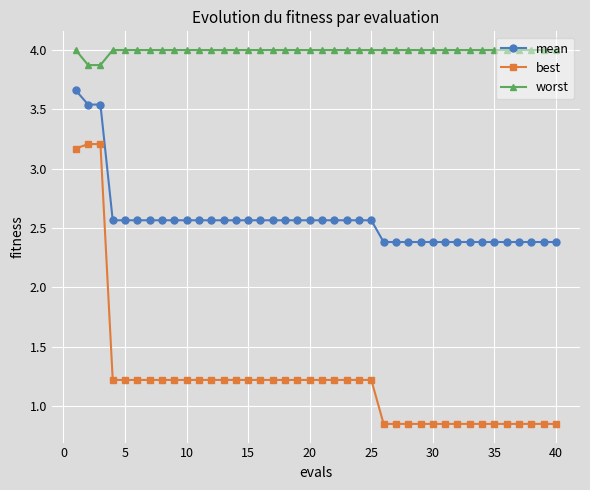

What are all the series names shown in the legend?

mean, best, worst